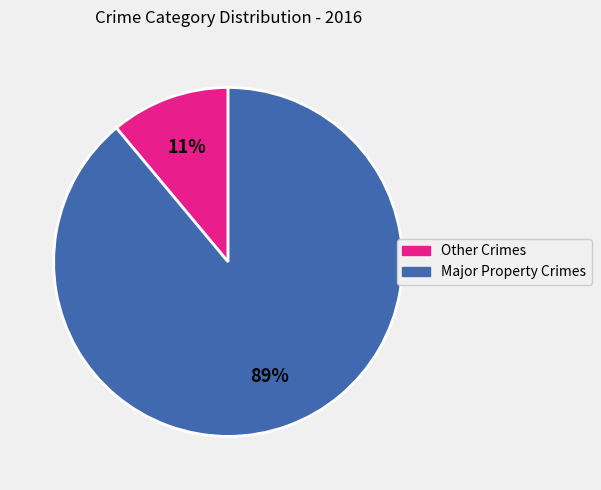

To the nearest percent, what is the difference between the largest and smallest slice percentages?

78%